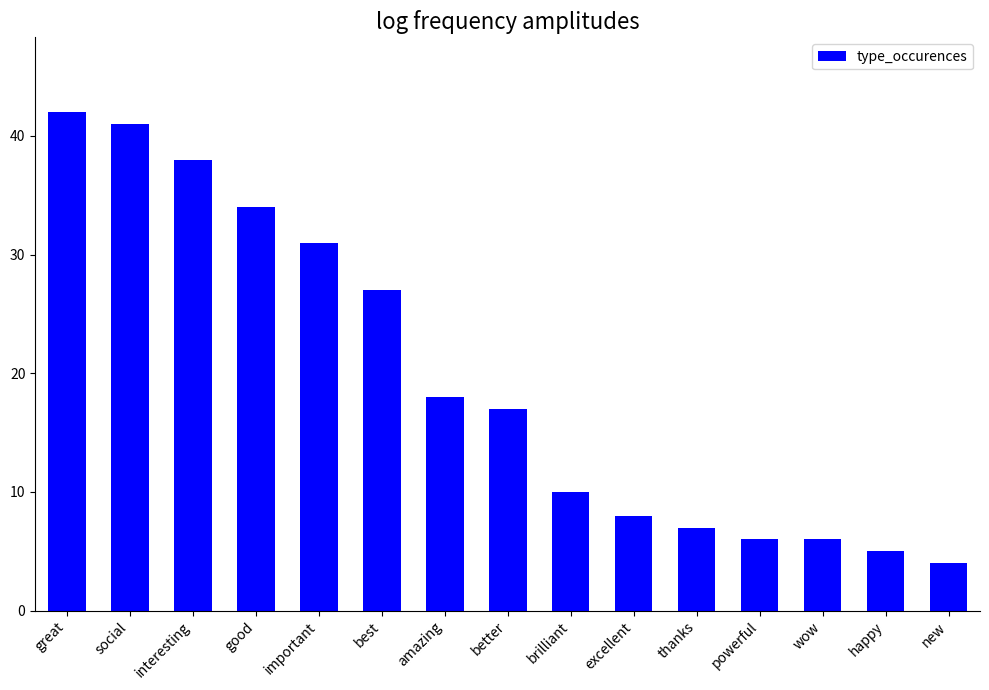

What position from the right is better?

8